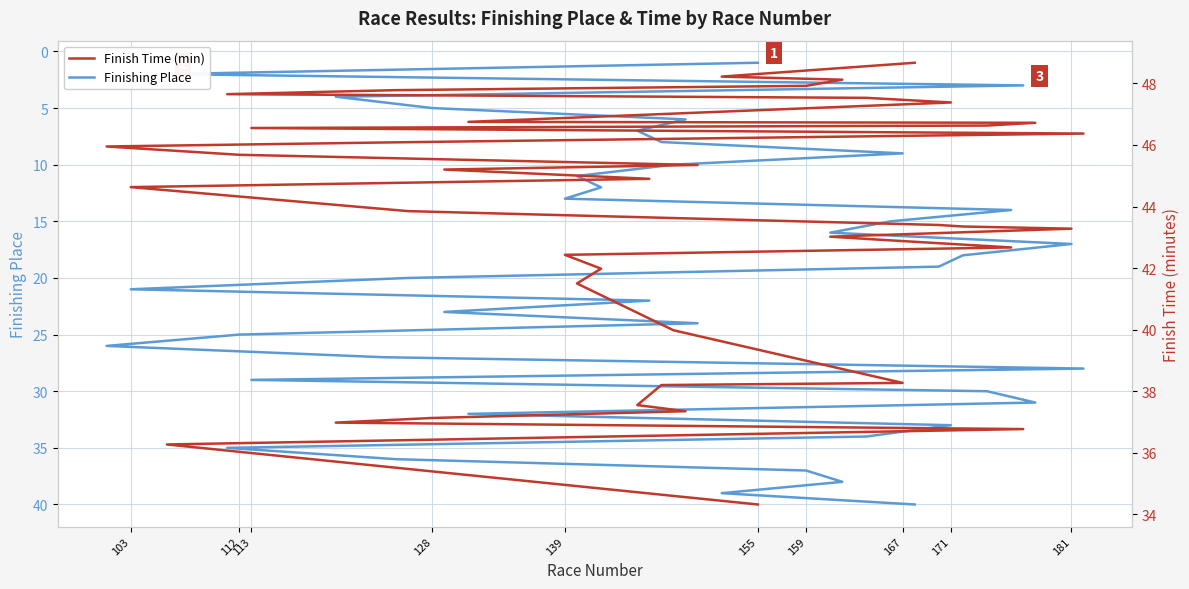

Count the number of data series in this chart.

2